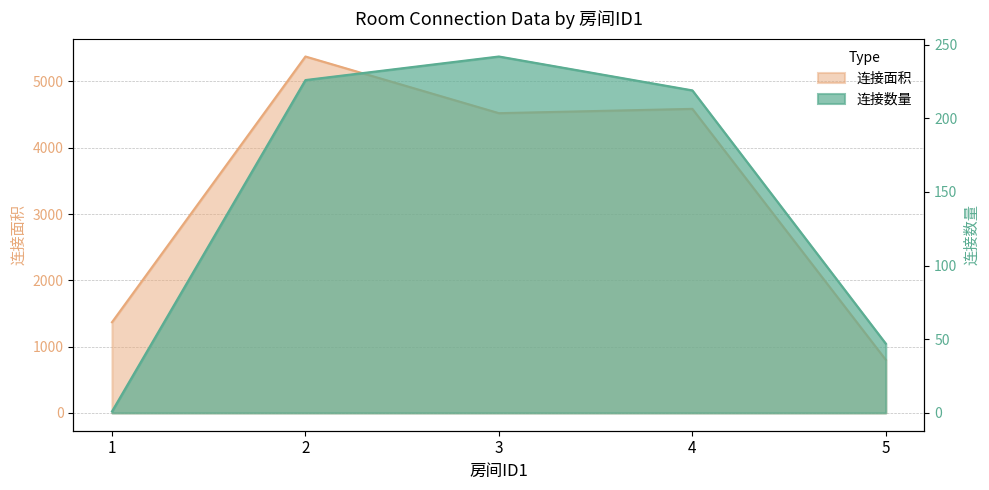

Is the value of 连接数量 at 4 greater than the value of 连接面积 at 5?

No